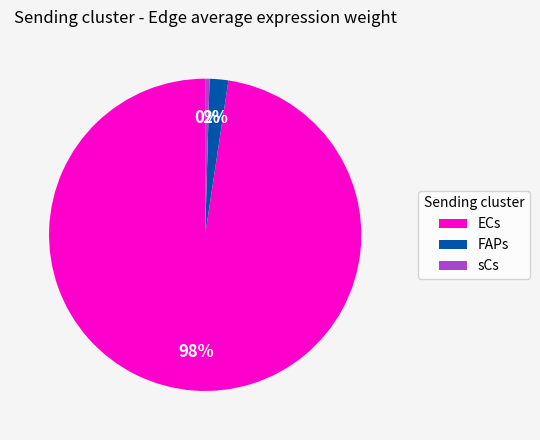

Which has a higher value, ECs or FAPs?

ECs